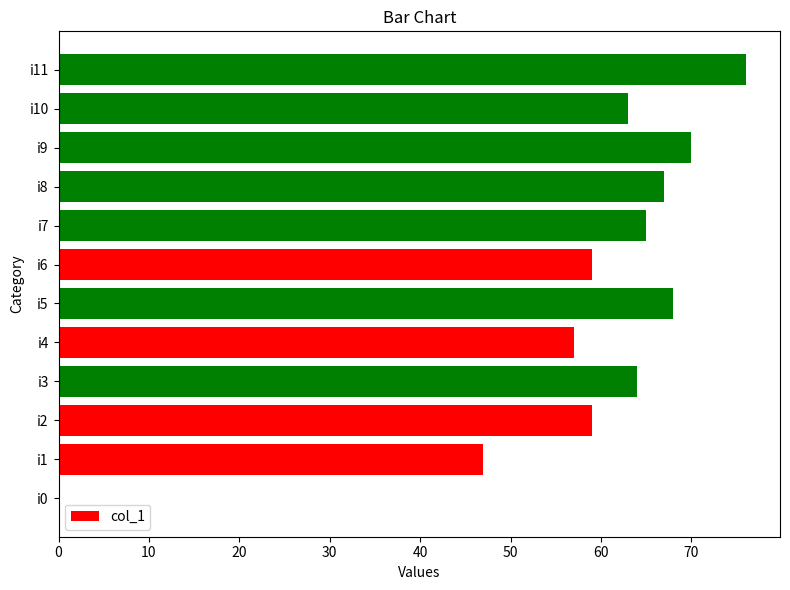

What is the sum of all values?

695